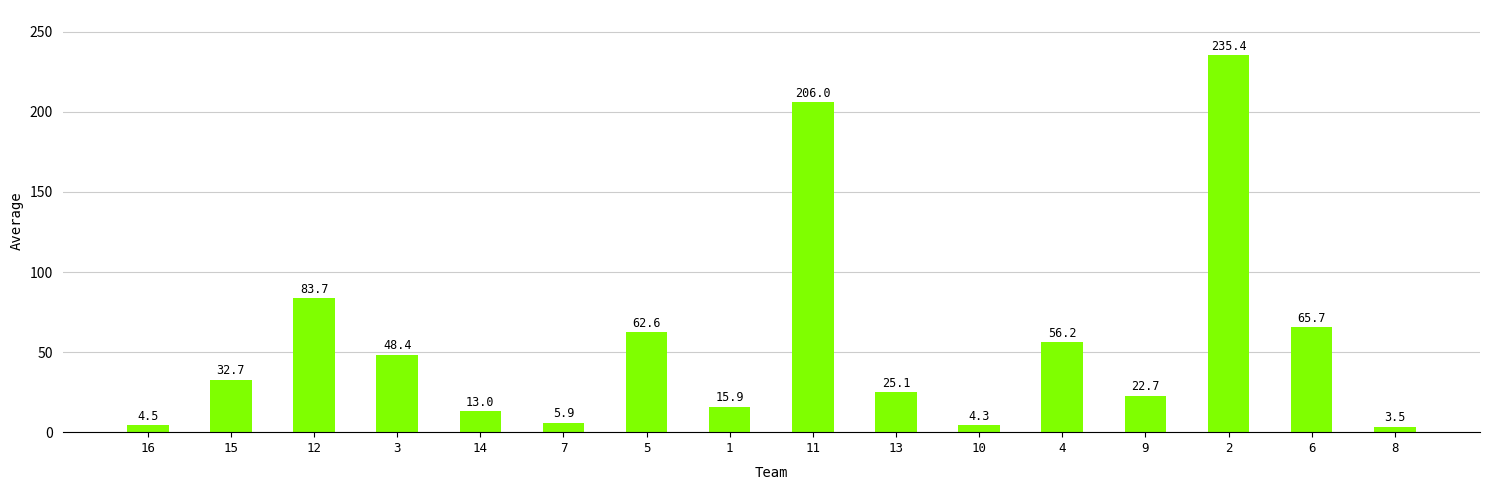

At which label is the value closest to 119?

12